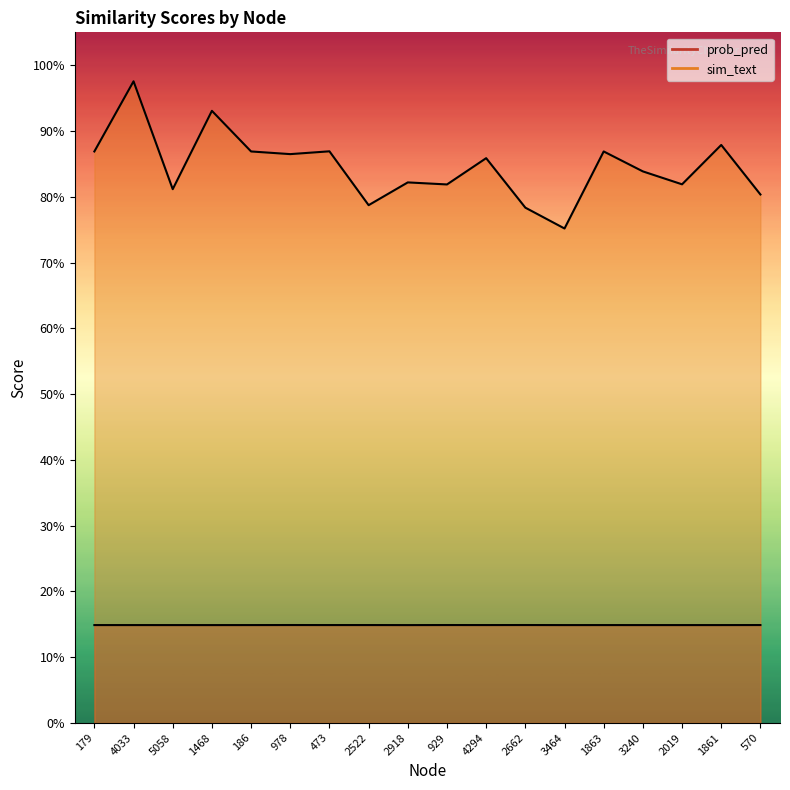

In sim_text, how many points are lower than both neighbors (excluding endpoints)?

6